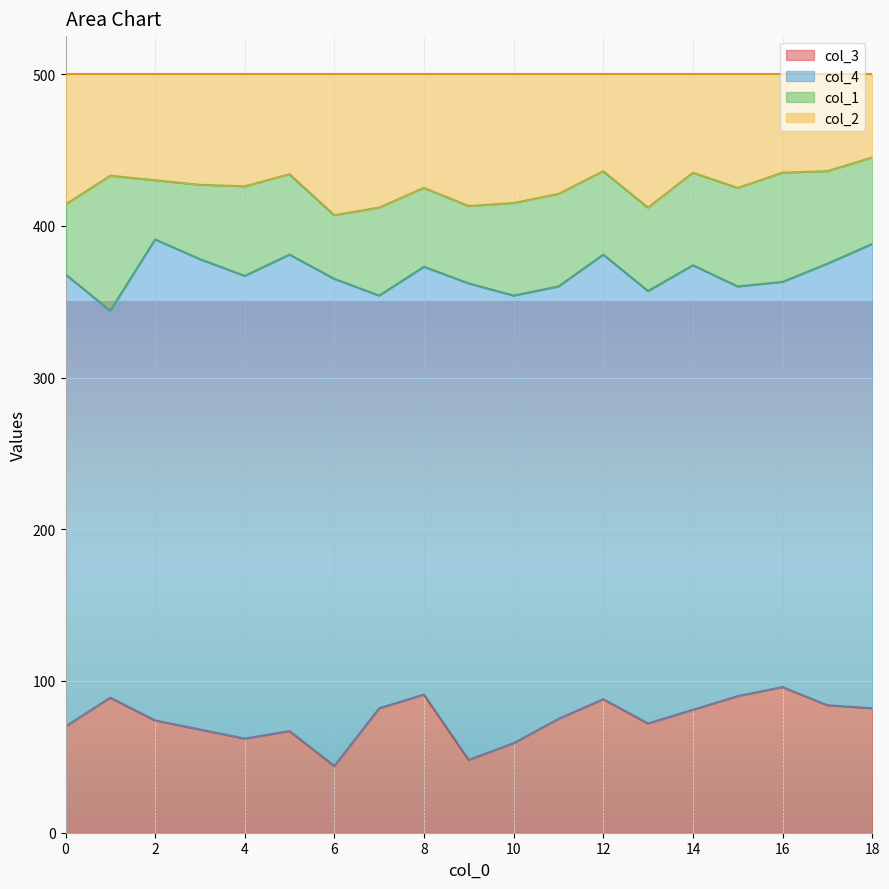

How many interior local peaks does the col_2 series have?

5